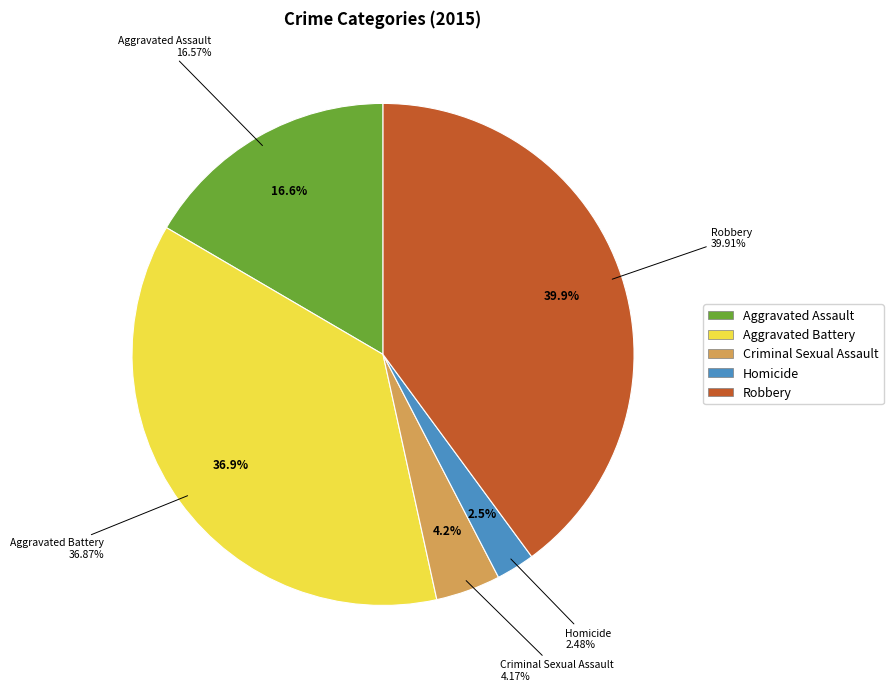

Does Aggravated Battery represent more than half of the total?

No